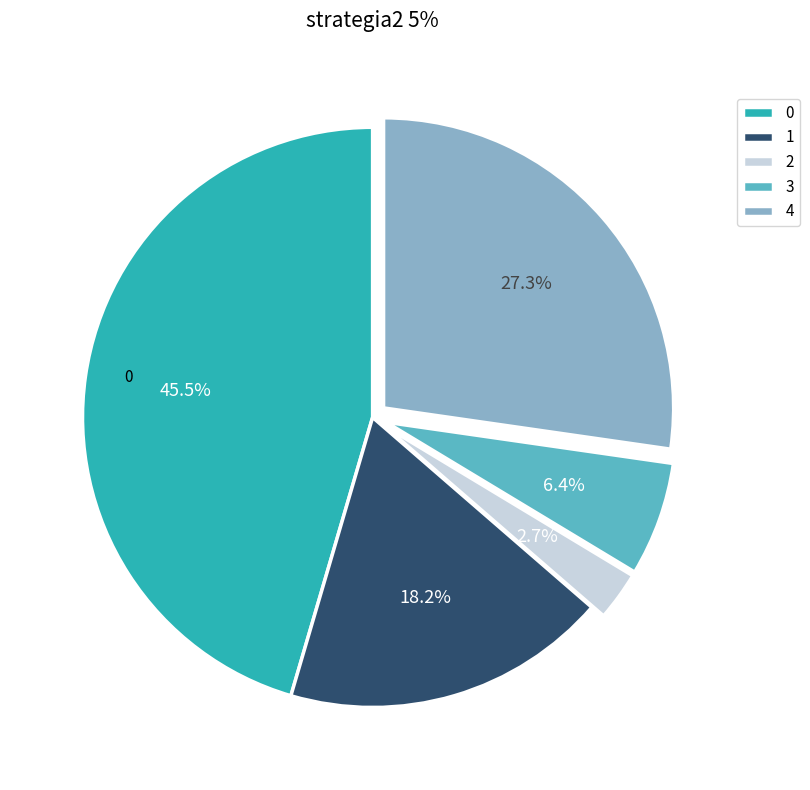

How many segments does this pie chart have?

5